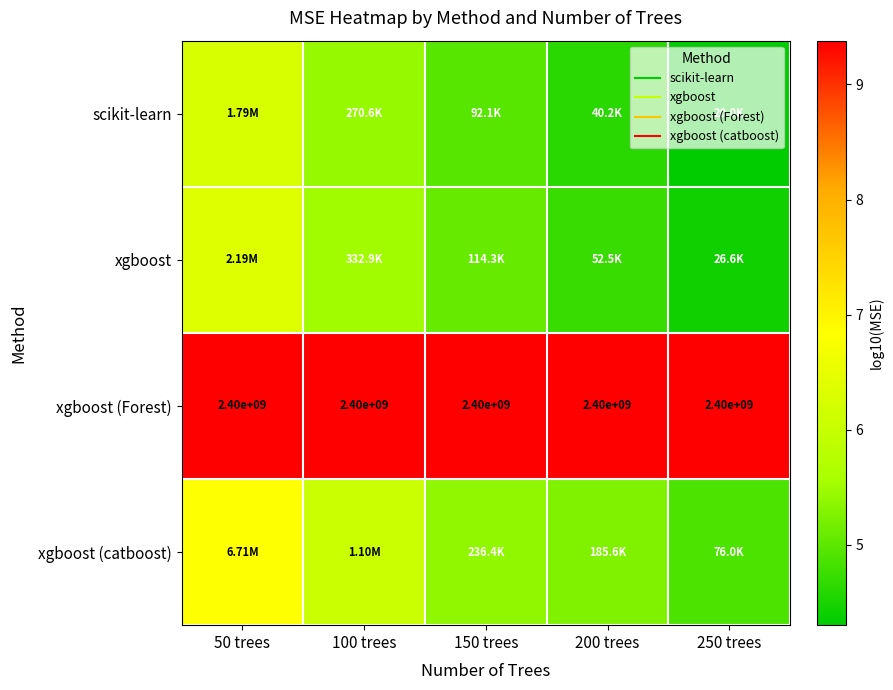

At which label is xgboost (catboost) closest to 5?

250 trees